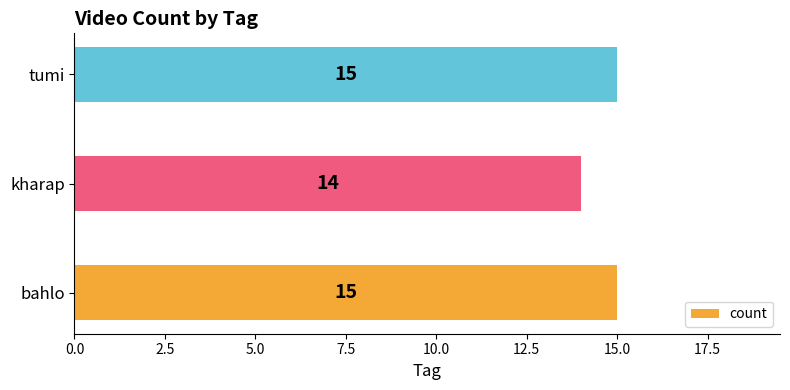

The value at kharap is 14. True or false?

True